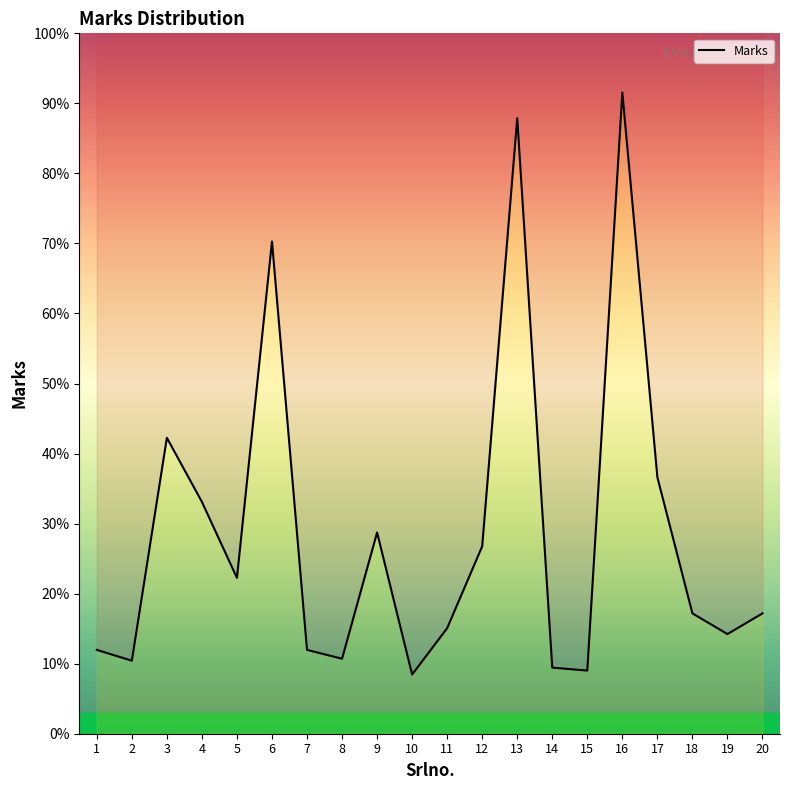

True or false: the data shows 9.4 at 20.

False